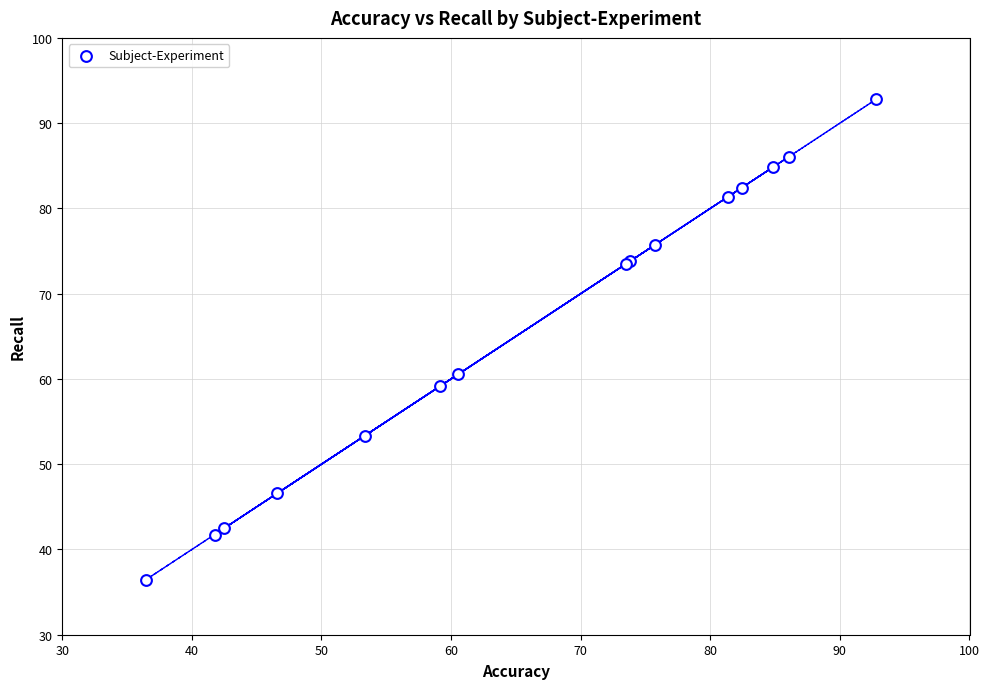

What Y value in the scatter plot is closest to 64?

60.6